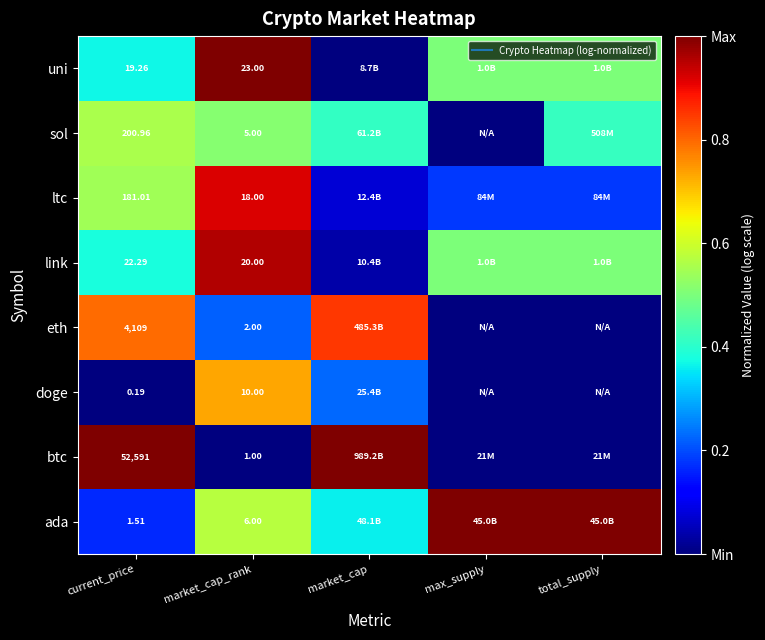

At which label does ltc reach its minimum?

market_cap